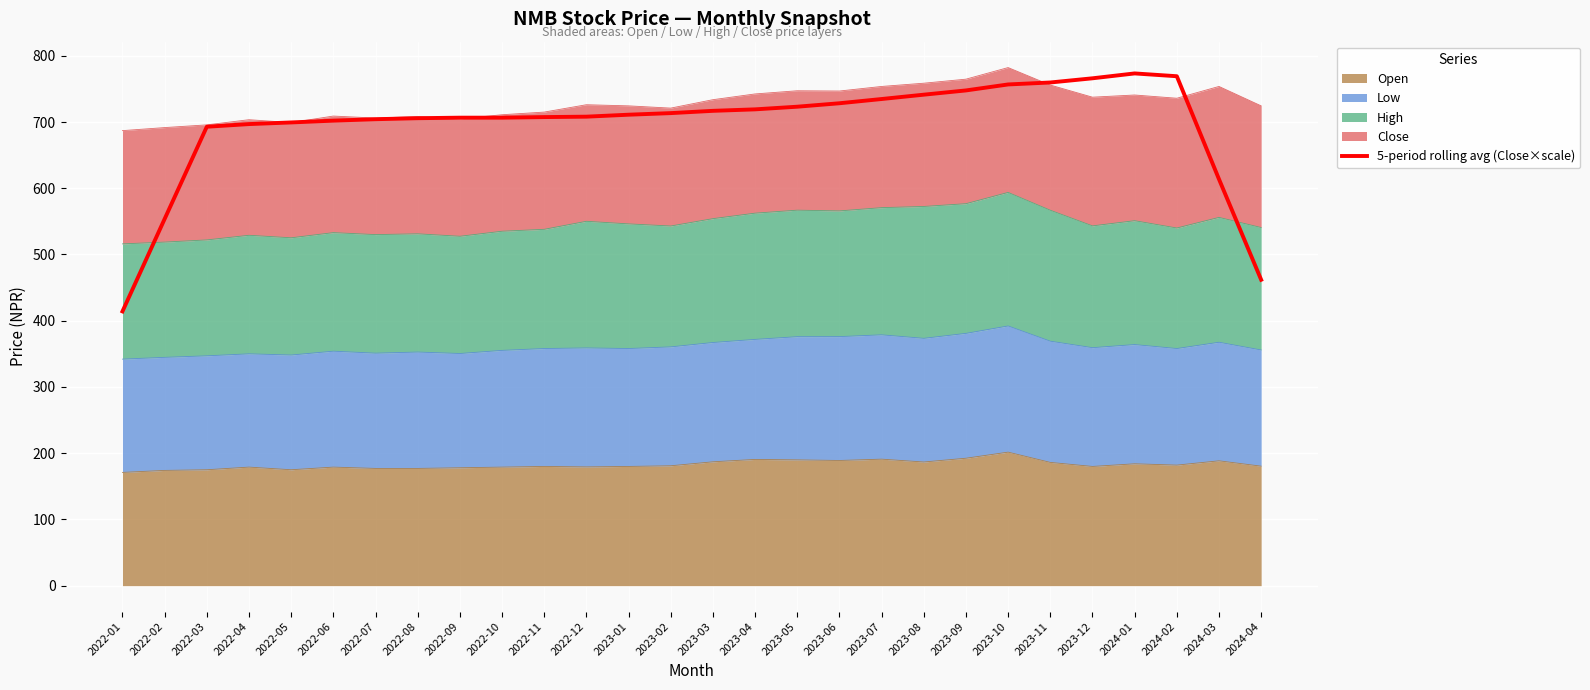

Is it true that the value at 2023-10 is 756.7?

True